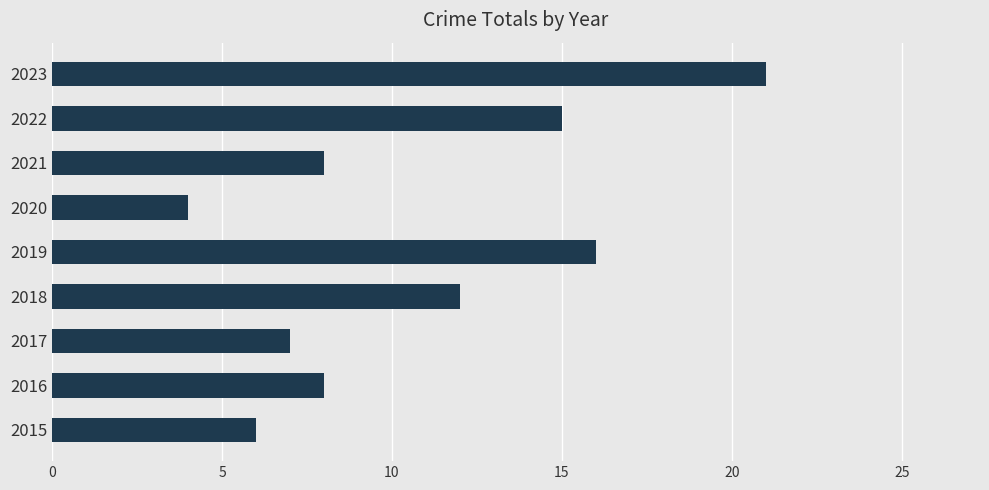

Between 2021 and 2023, which is larger?

2023